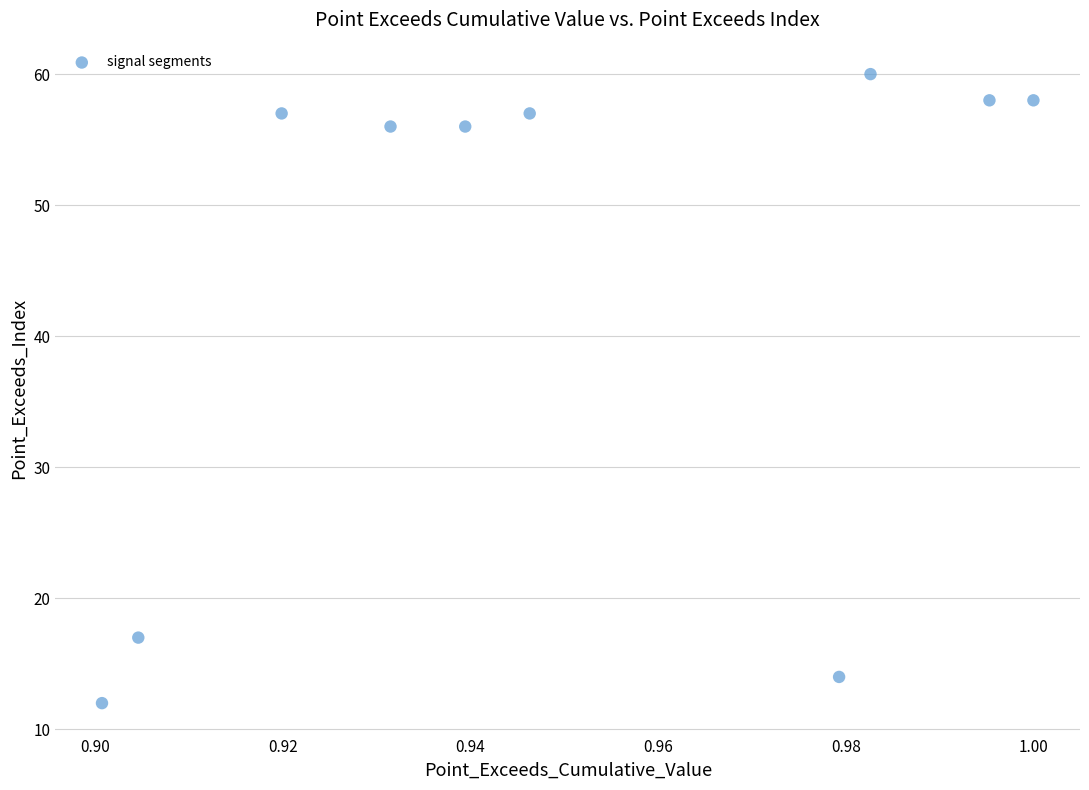

What Y value in the scatter plot is closest to 36?

17